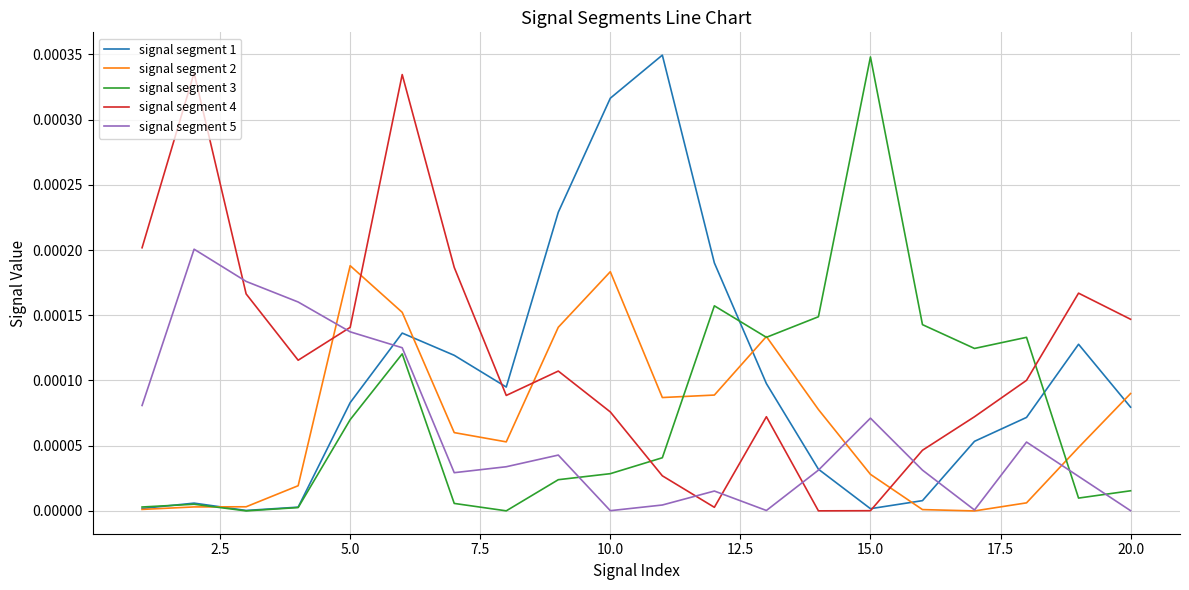

Which series has the largest total across all categories?

signal segment 4